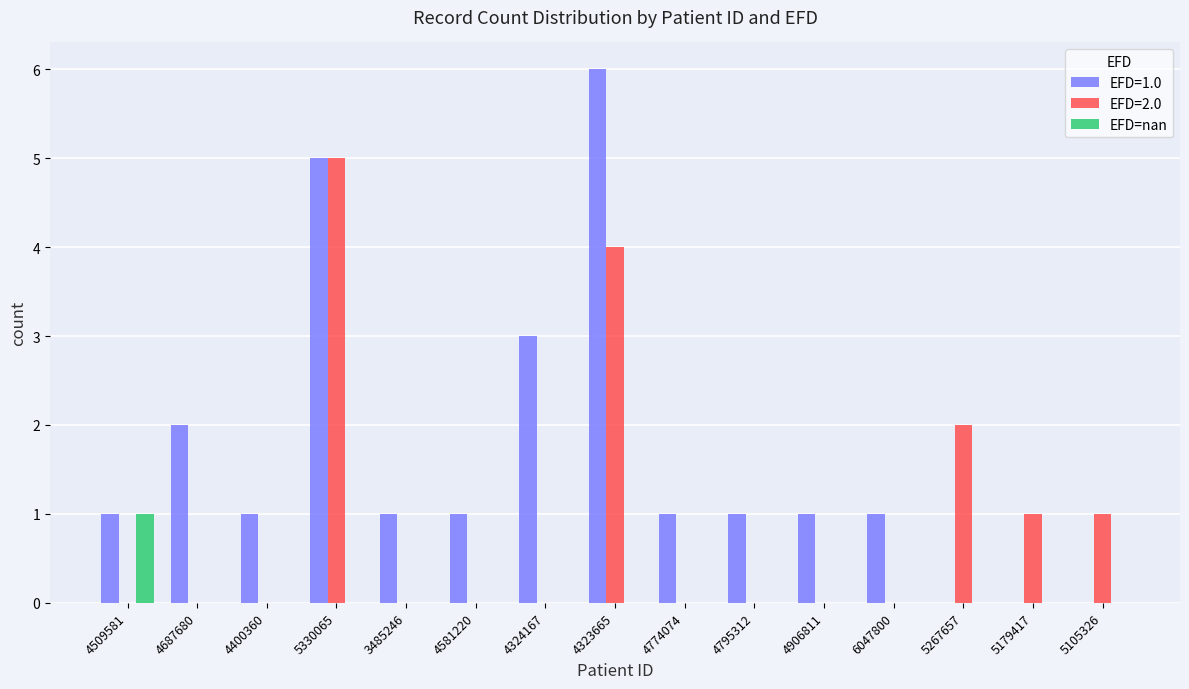

Which series has the largest total across all categories?

EFD=1.0